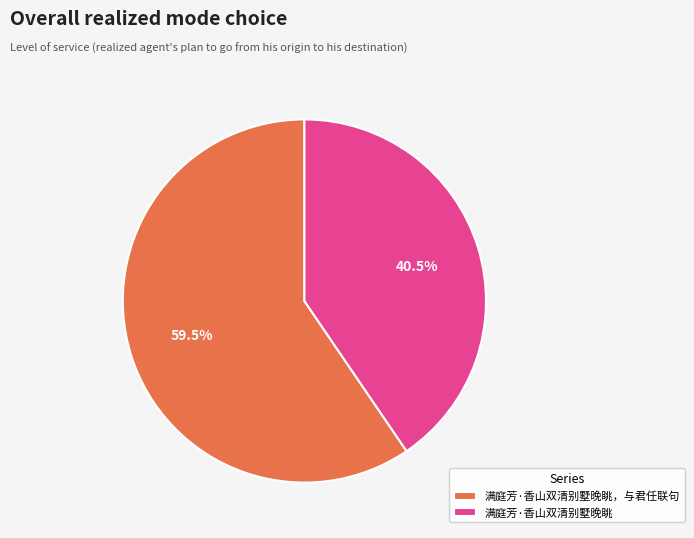

Combined, do 满庭芳·香山双清别墅晚眺 and 满庭芳·香山双清别墅晚眺，与君任联句 account for over 50%?

Yes